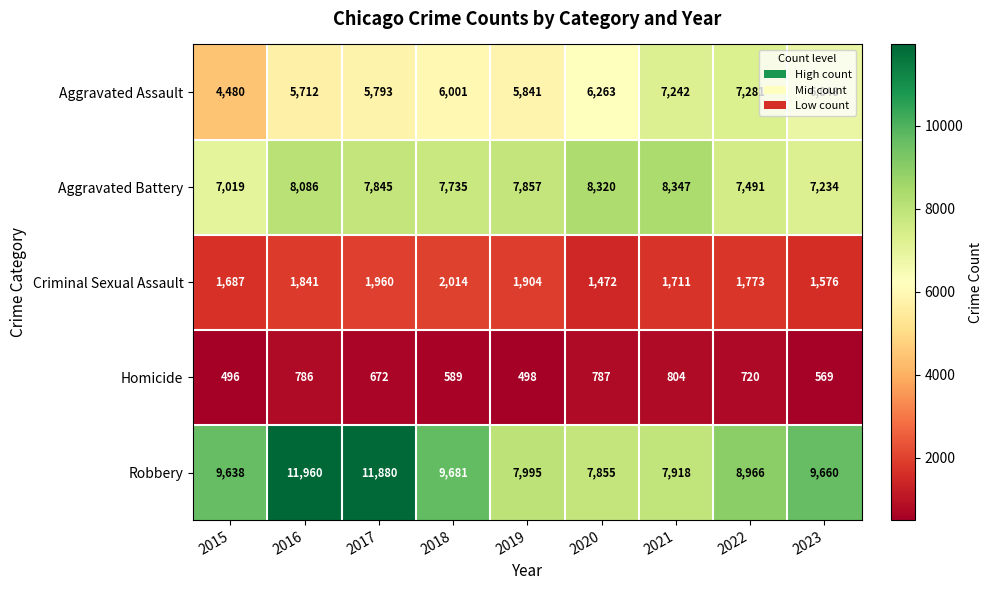

The value of Aggravated Battery at 2015 is 9815. True or false?

False